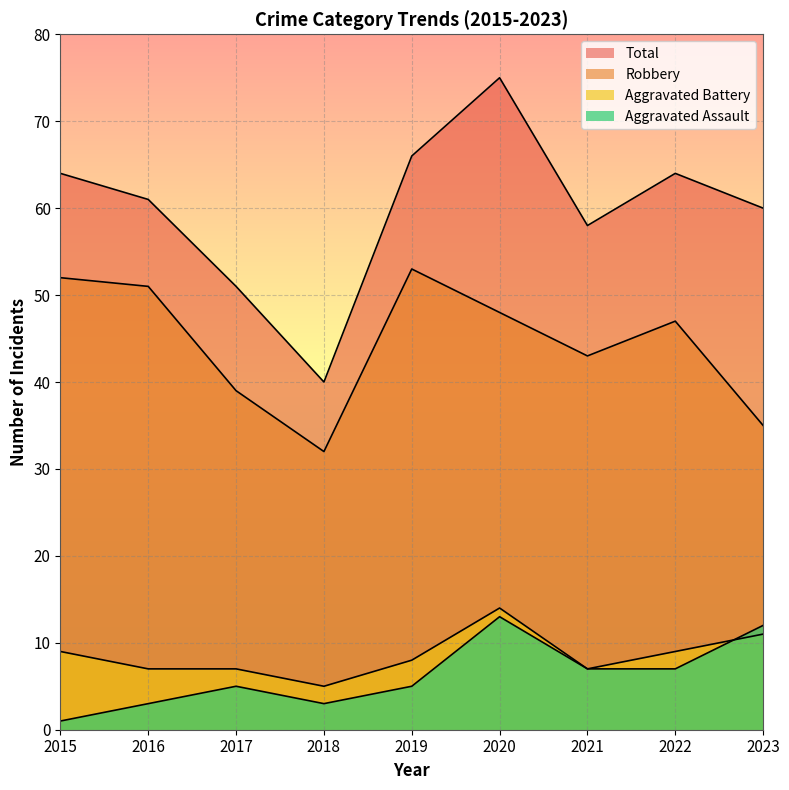

Which label corresponds to the smallest value in the chart?

2015